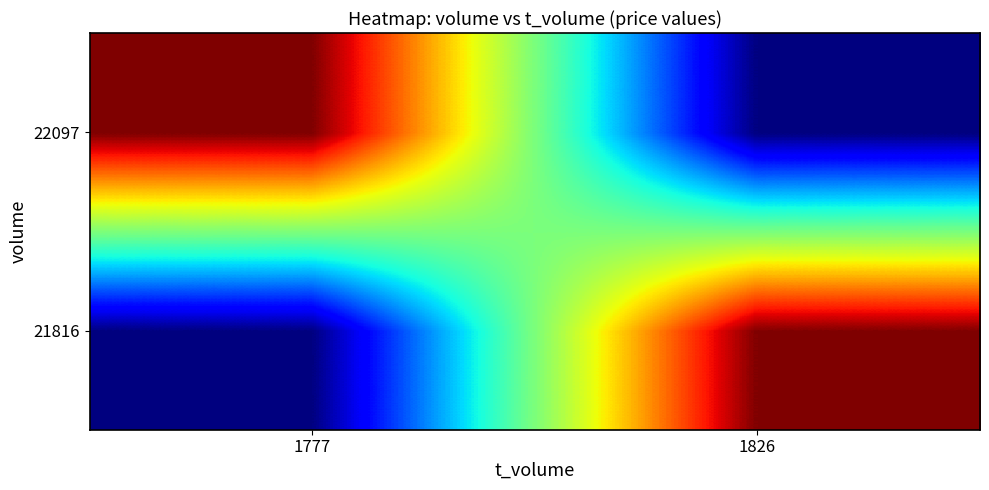

Count the number of categories in the chart.

2